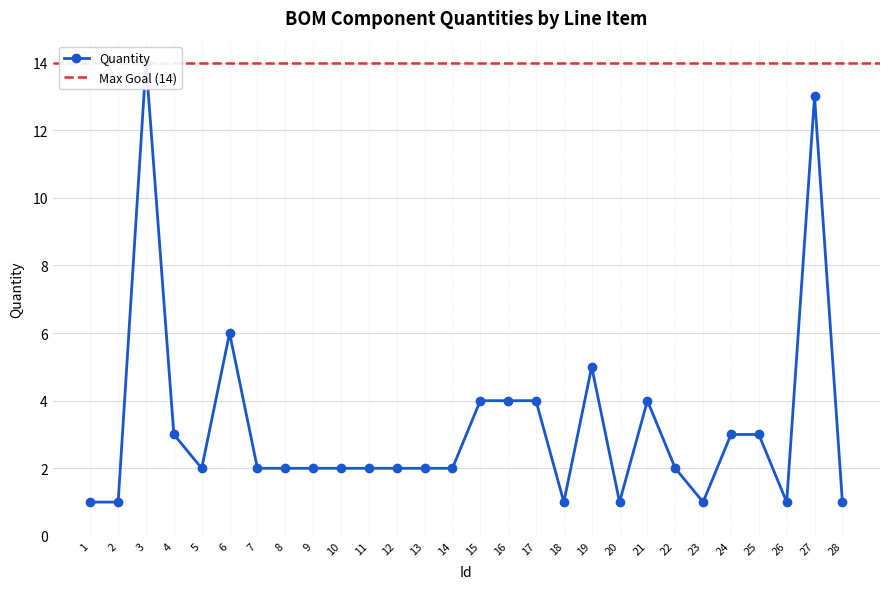

How many data points does each series have?

28